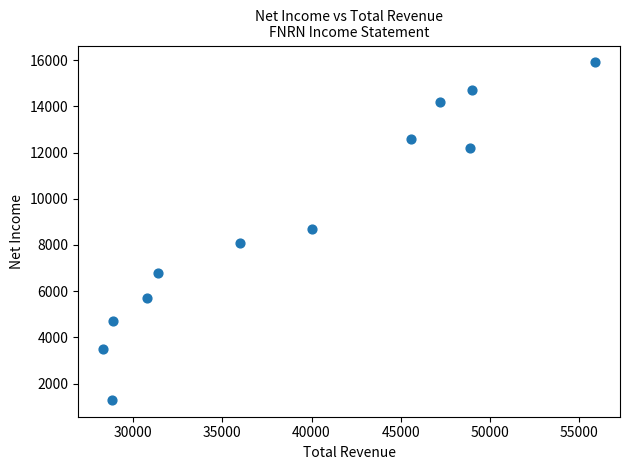

What is the average Y value?

9033